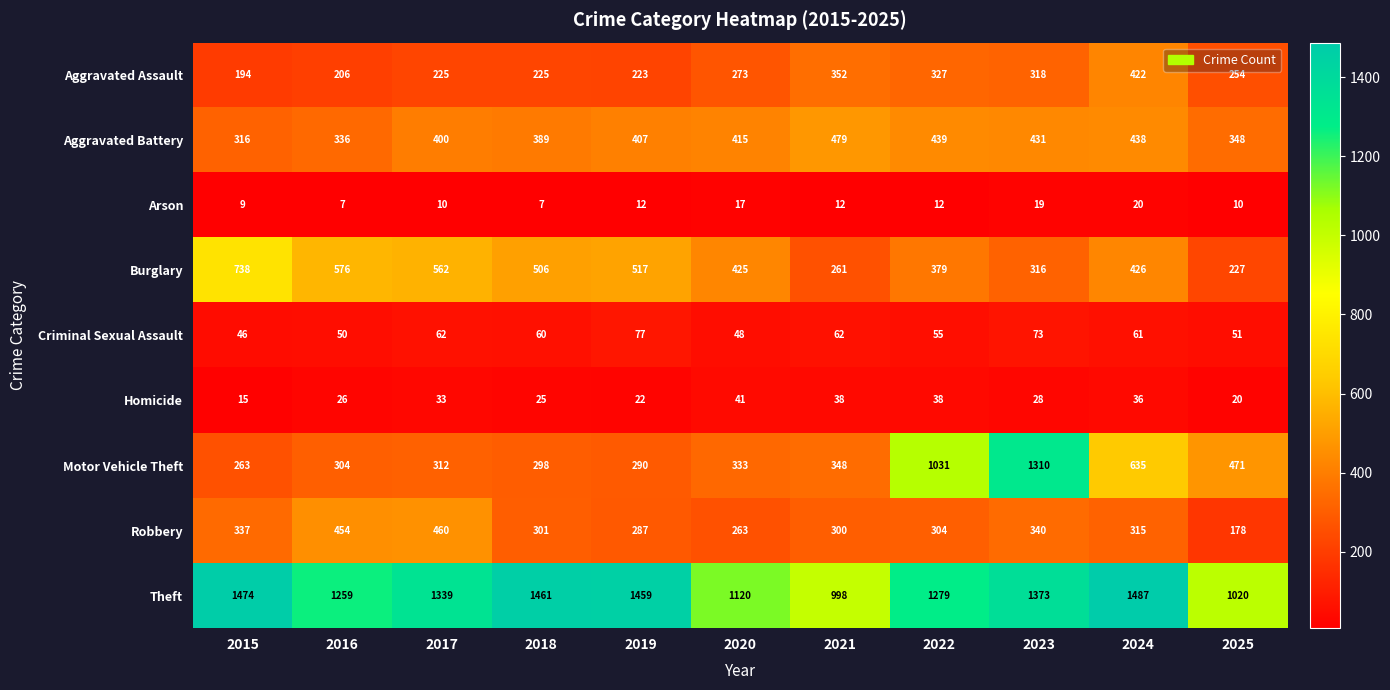

The Burglary series shows 249 at 2020. True or false?

False